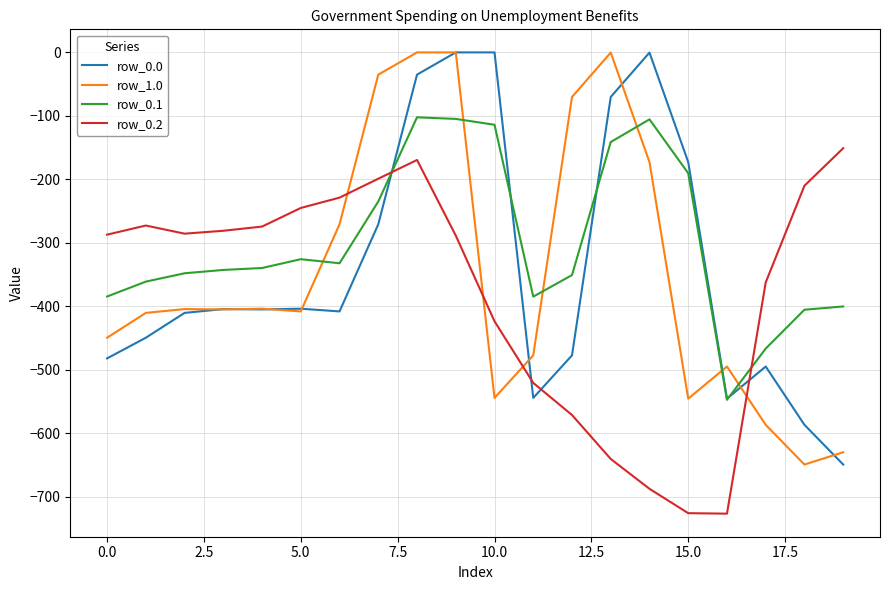

Which series has the largest total across all categories?

row_0.1